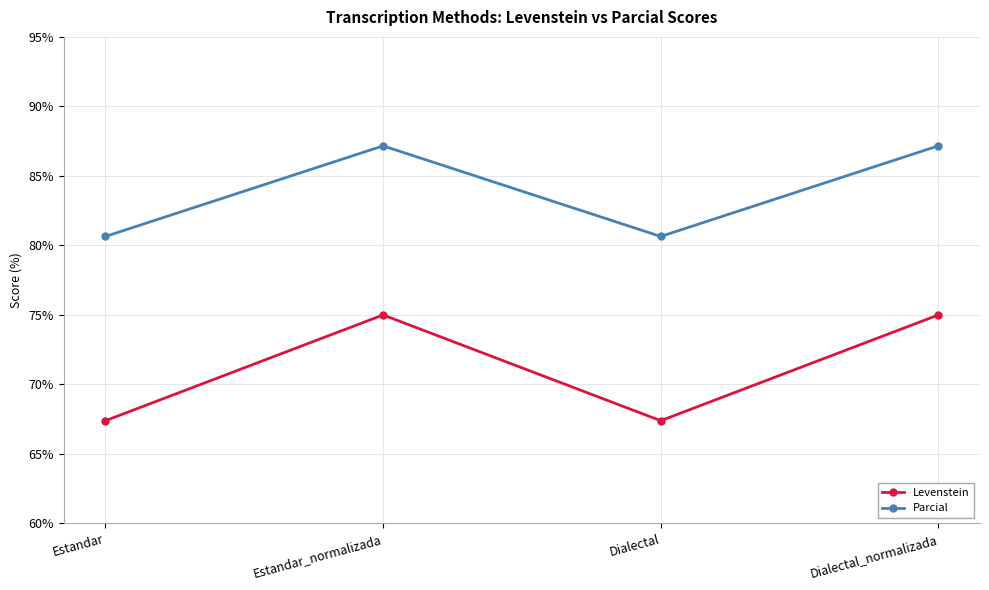

Which series has the largest range (max minus min)?

Levenstein